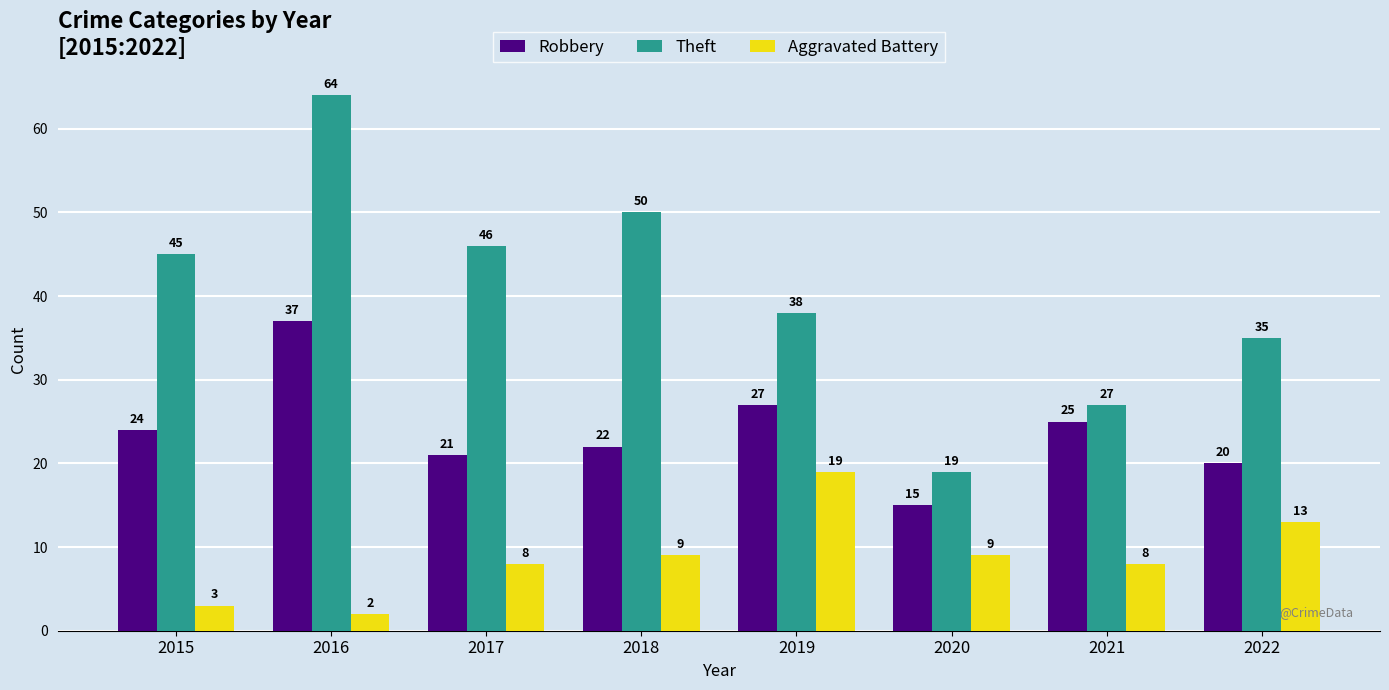

Are the bars grouped side by side (vs. stacked)?

Yes